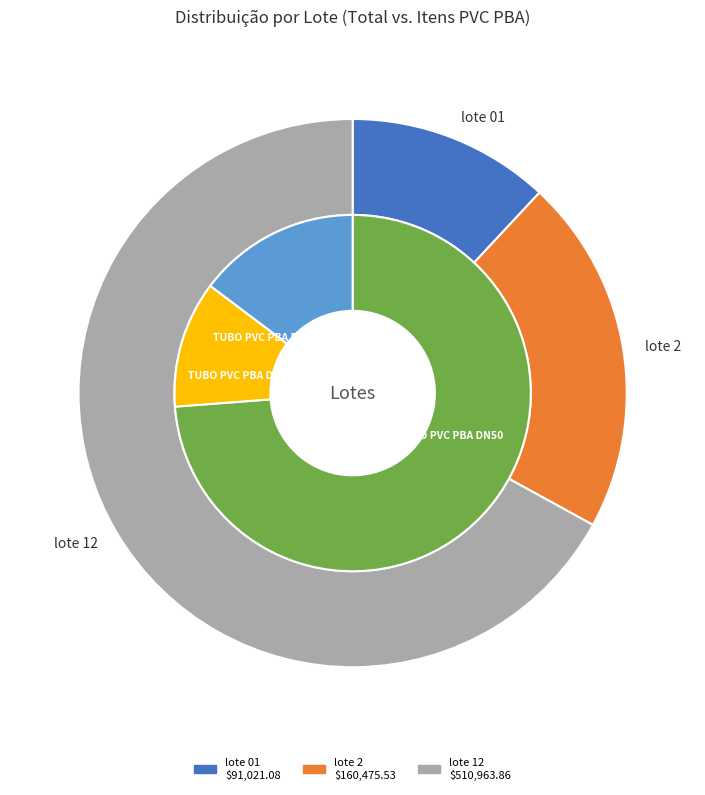

How many segments does this pie chart have?

3